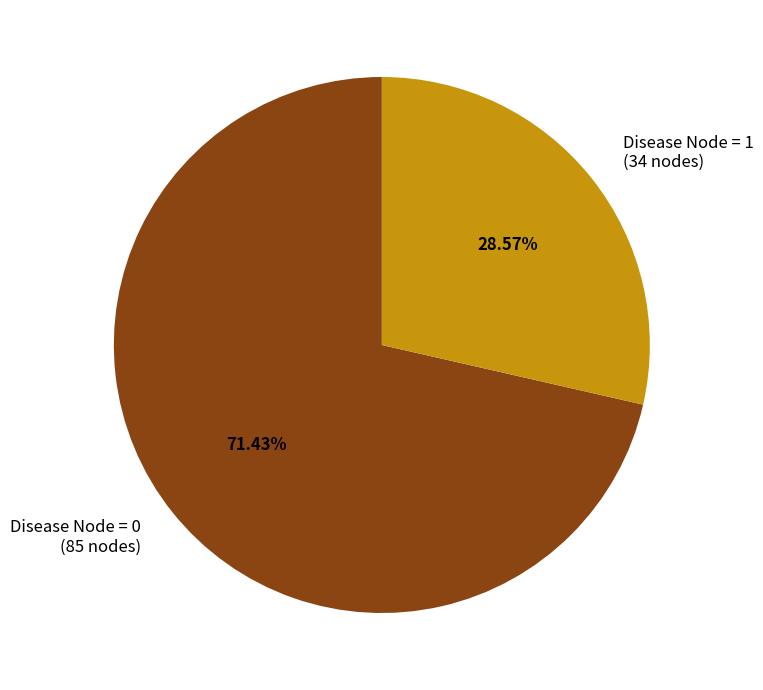

To the nearest percent, what portion does Disease Node = 1 represent?

29%